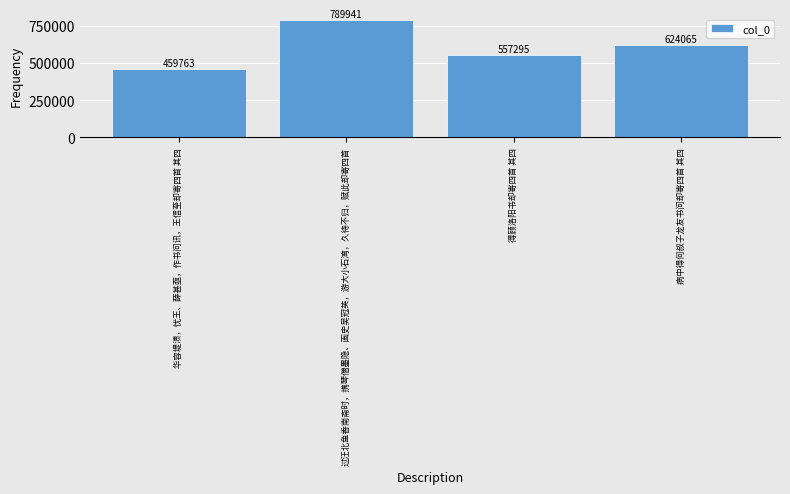

What is the change in value from 华容堤溃，忧王、薛甚亟，作书问讯，王信至却寄四首 其四 to 得顾洛阳书却寄四首 其四?

+97532